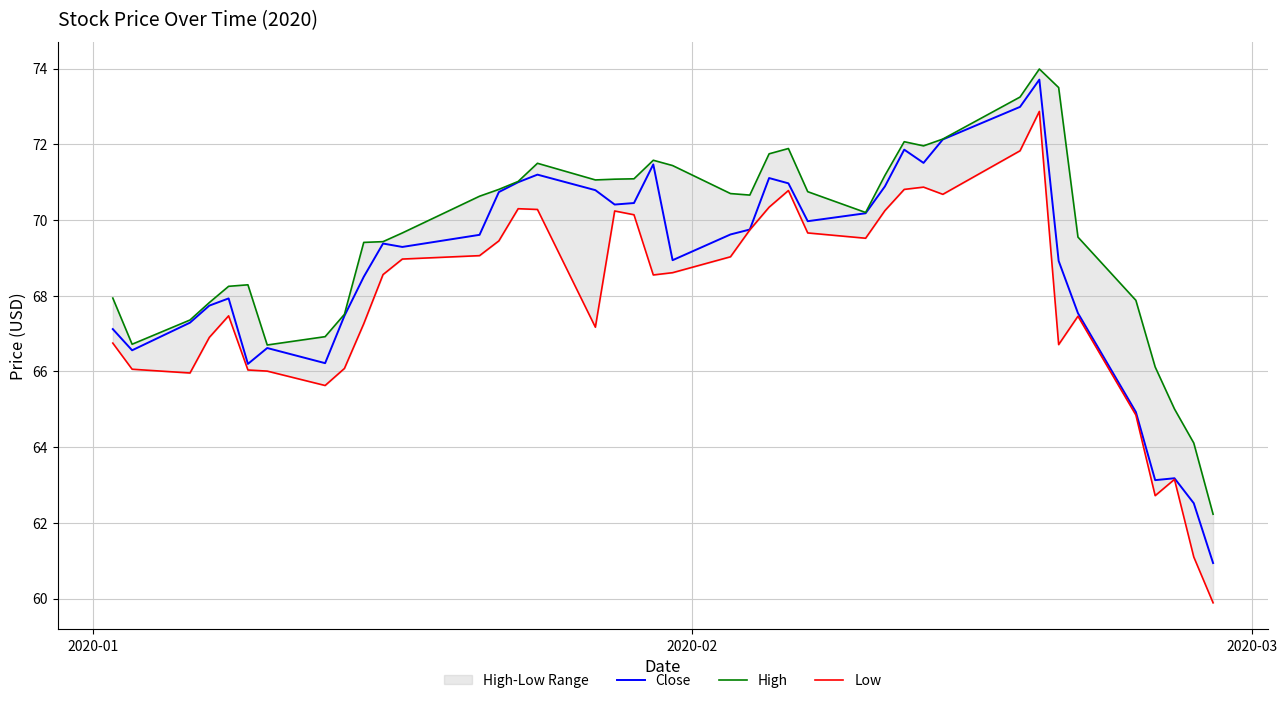

True or false: Low and High cross at least once.

False